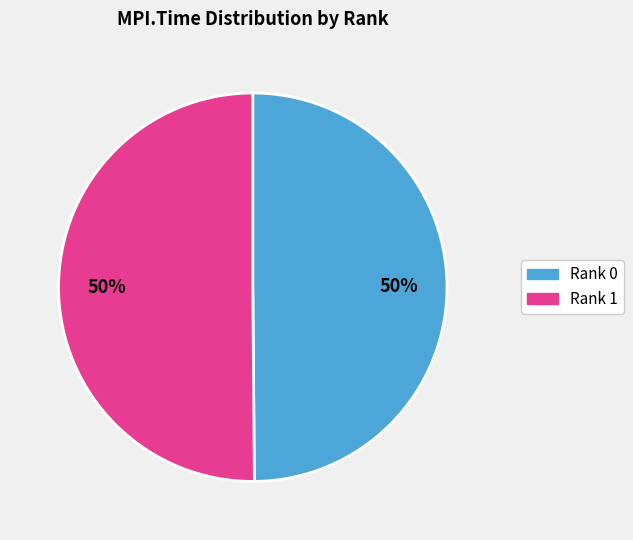

Count the number of slices in the pie.

2